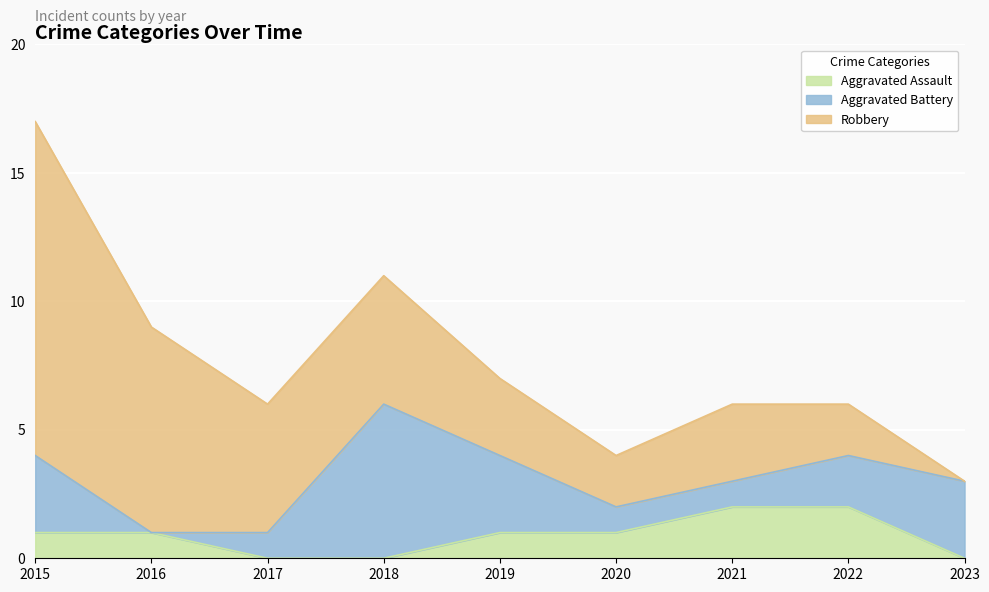

Which series has the widest spread of values?

Robbery